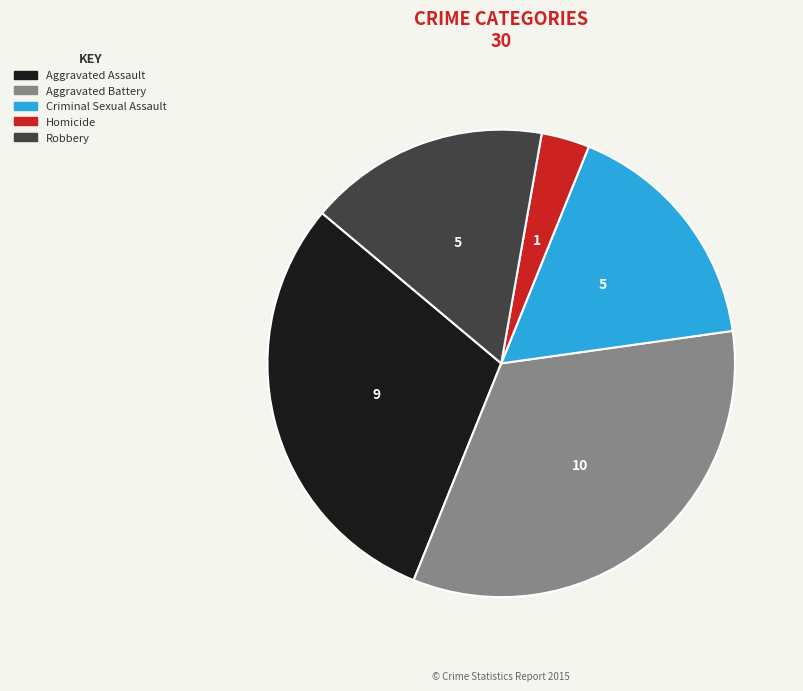

Is it true that Robbery is 17% of the pie?

True